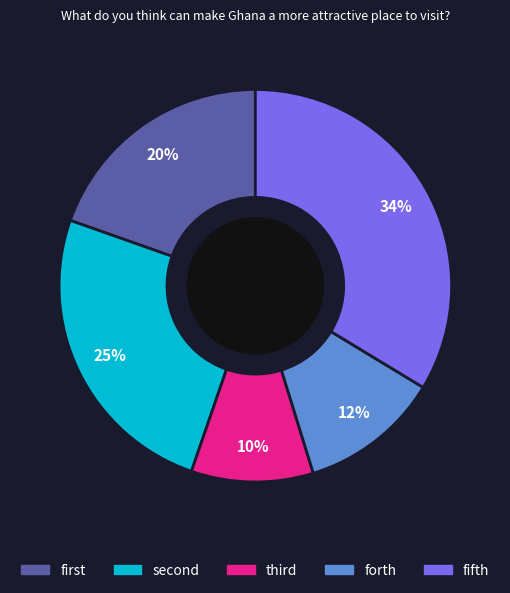

How many slices are in this pie chart?

5